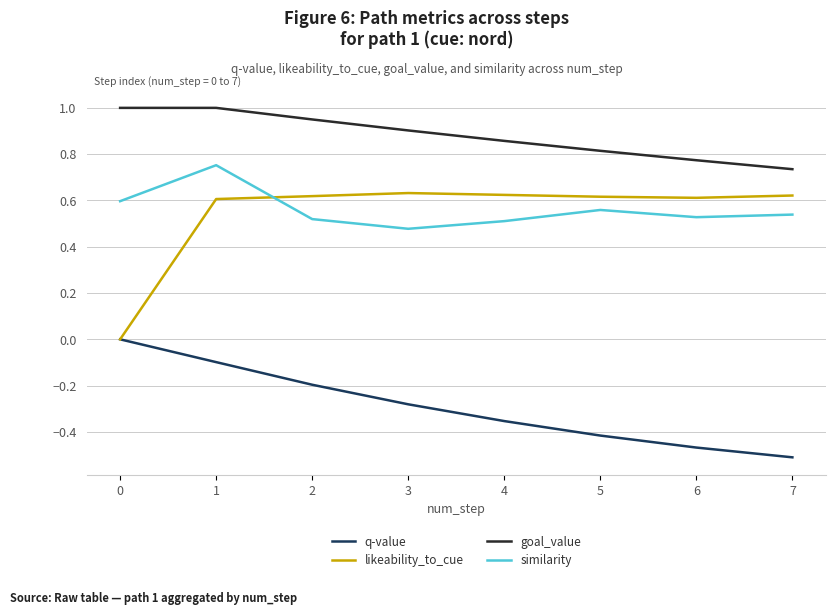

Is it true that goal_value equals 0.3 at 1?

False